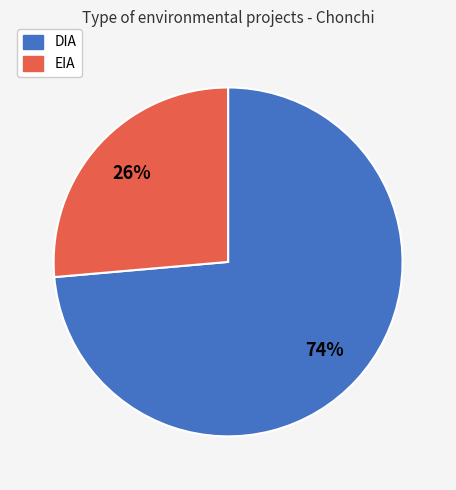

Is the sum of DIA and EIA greater than half?

Yes